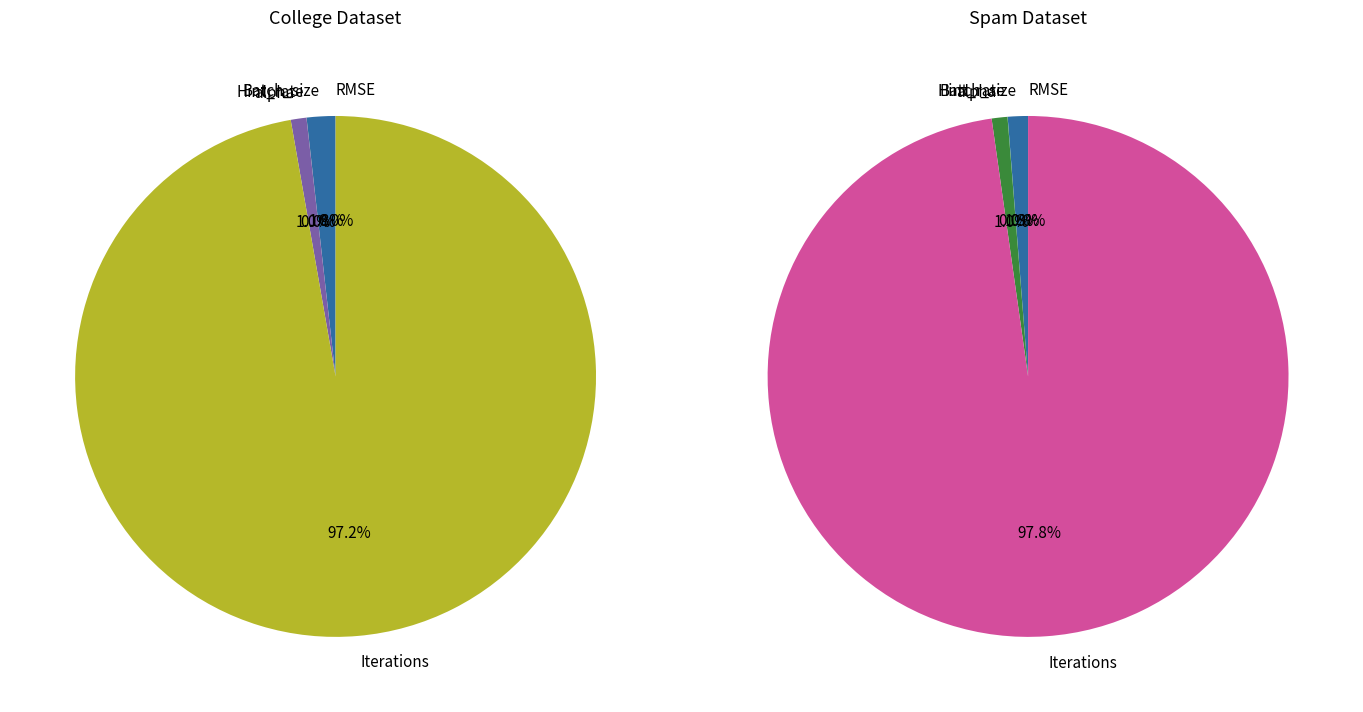

What percentage is the Iterations slice, to the nearest percent?

98%